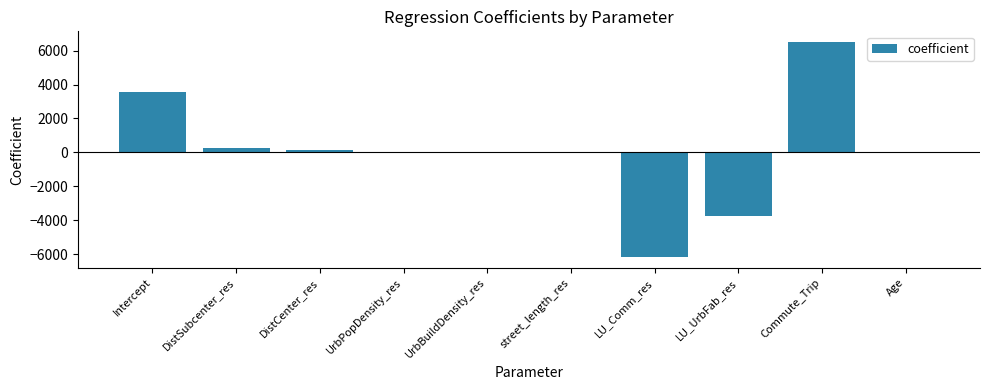

Is it true that the value at UrbBuildDensity_res is 0.0?

True